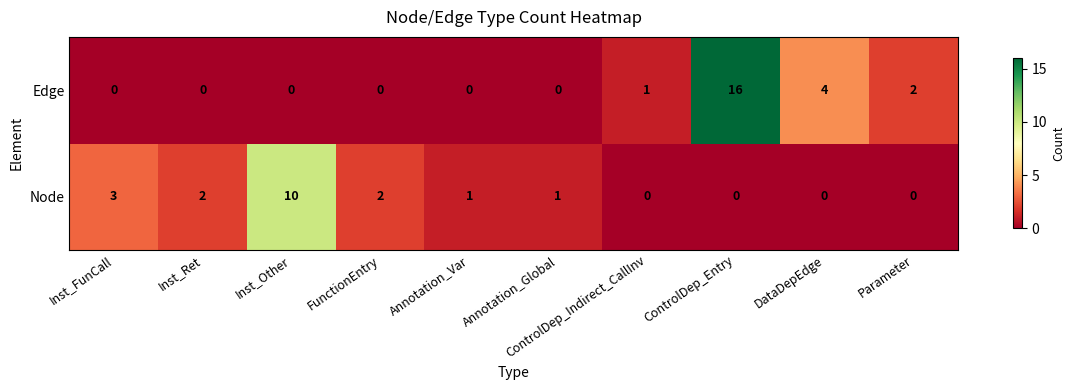

How many data points does each series have?

10